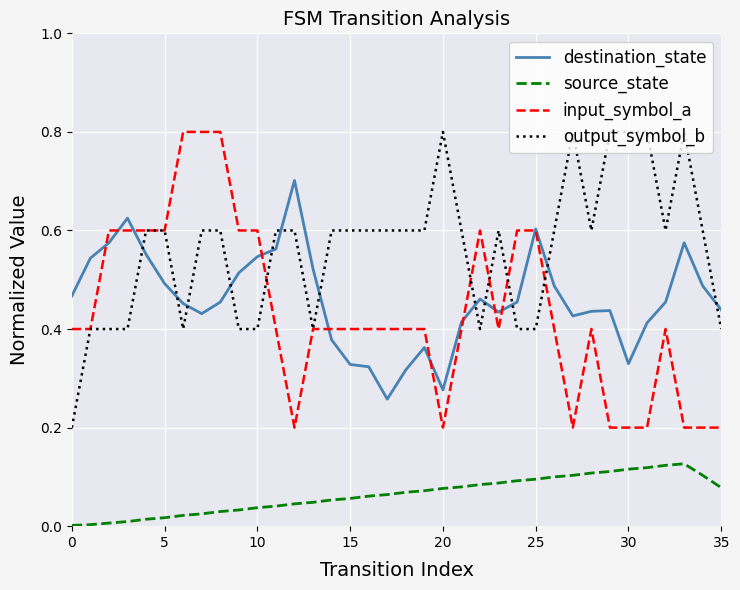

Which series has the largest total across all categories?

output_symbol_b